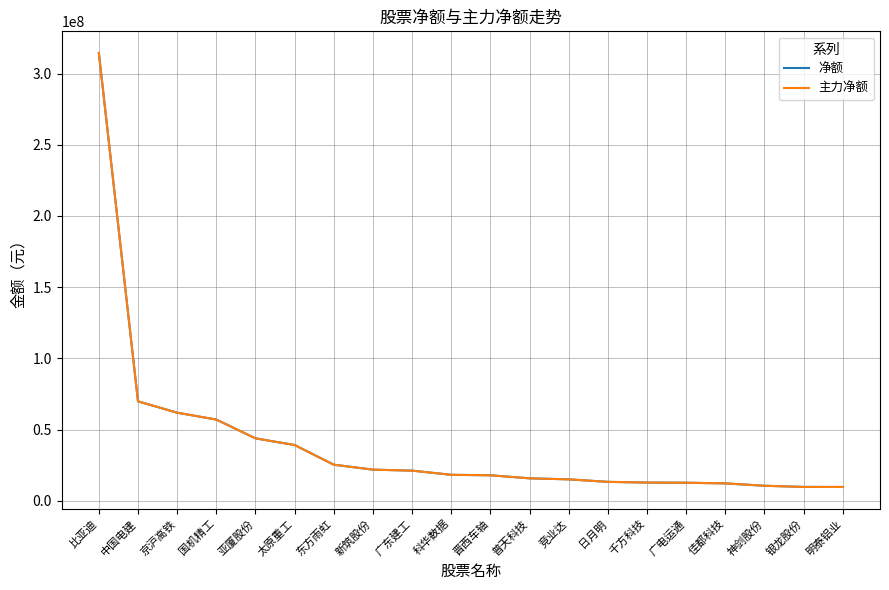

Does the chart display data point markers on the line(s)?

No